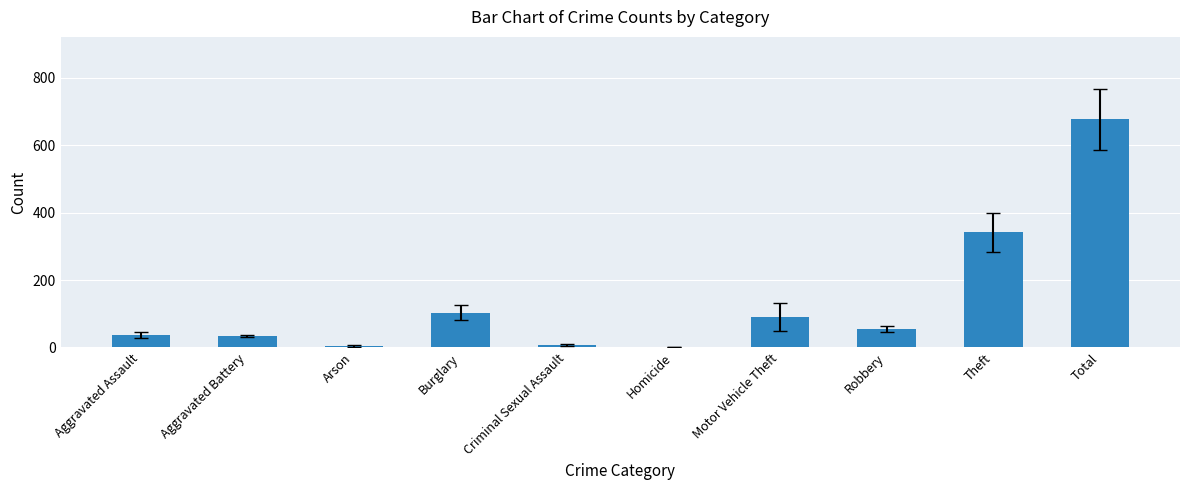

What is the sum of the values at Aggravated Assault and Aggravated Battery?

71.2